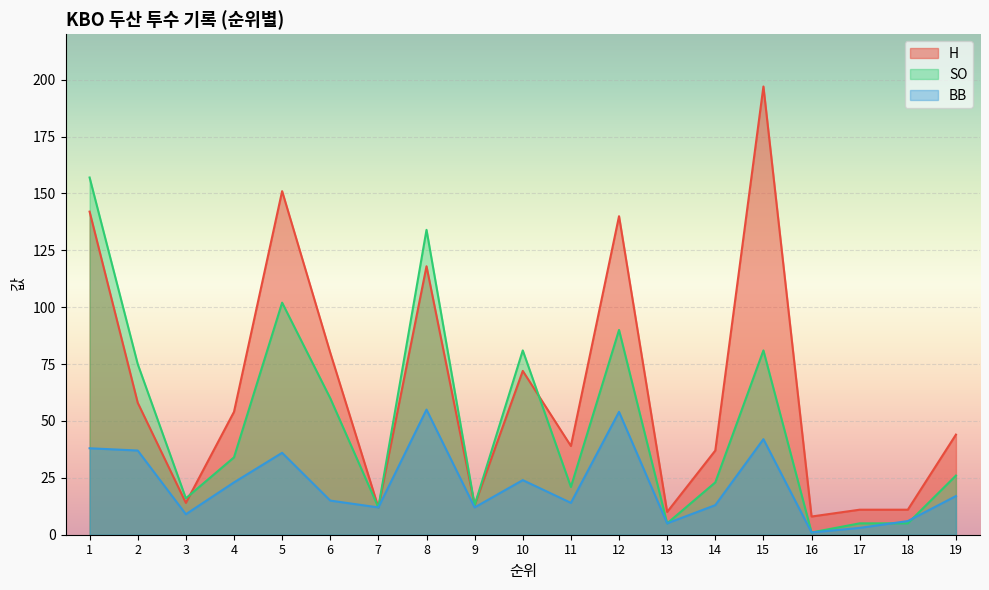

Which has a higher value, 6 or 7?

6